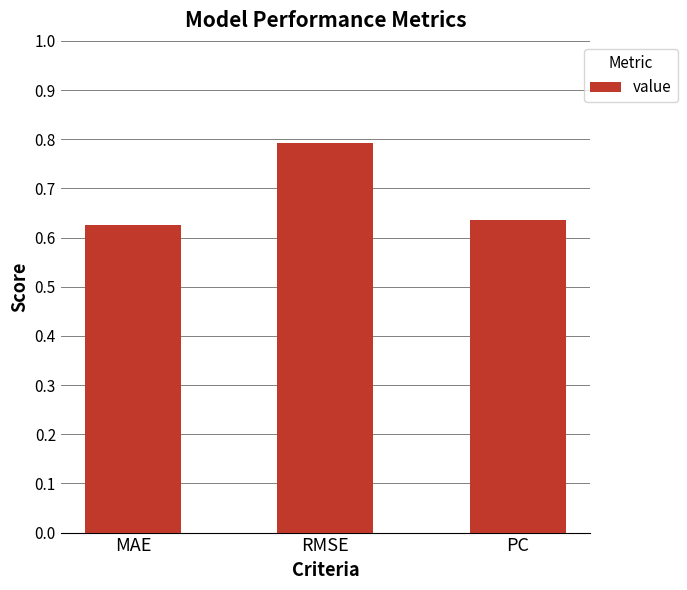

List the labels in order of value, largest first.

RMSE, PC, MAE